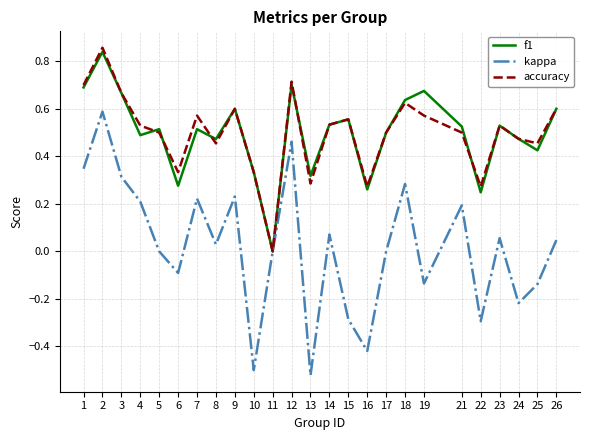

The accuracy series shows 0.2 at 25. True or false?

False